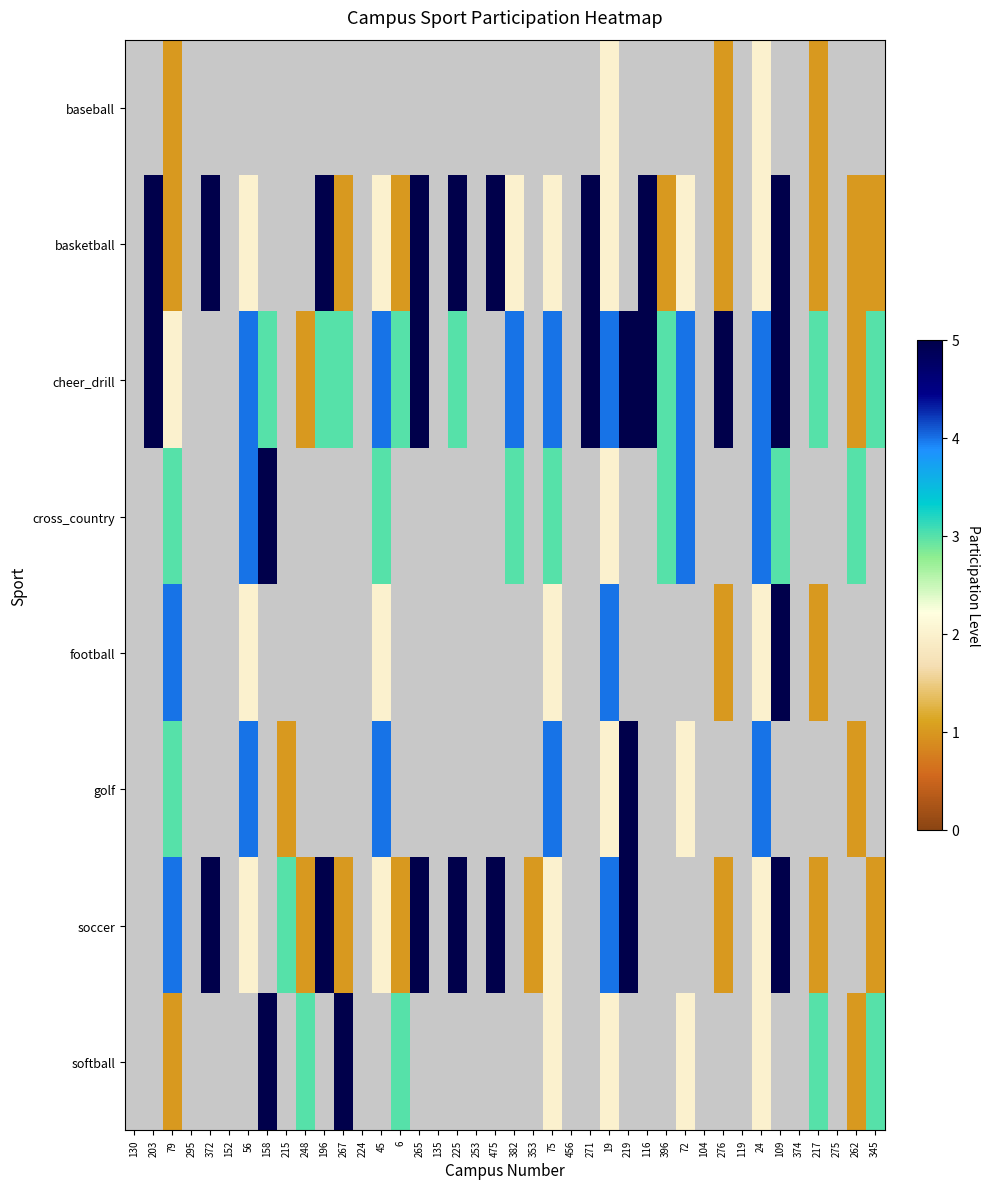

Is the value of soccer at 196 greater than the value of softball at 215?

No